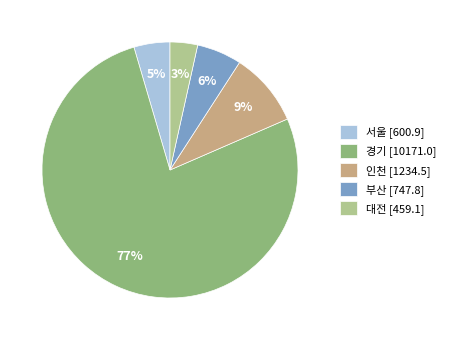

Which has a higher value, 대전 or 경기?

경기